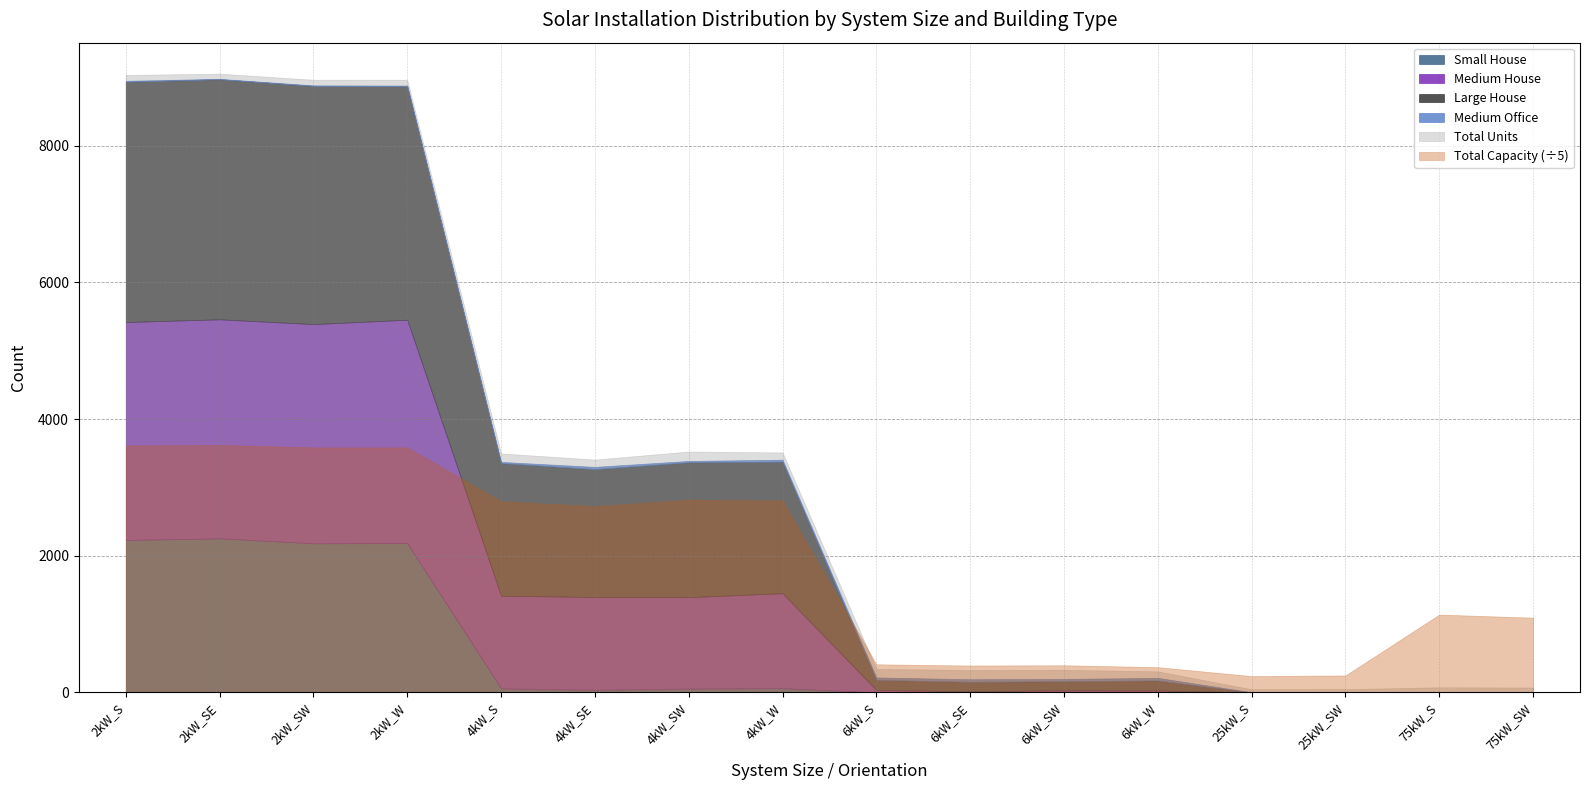

Where is Total Units nearest to the value 4551?

4kW_SW